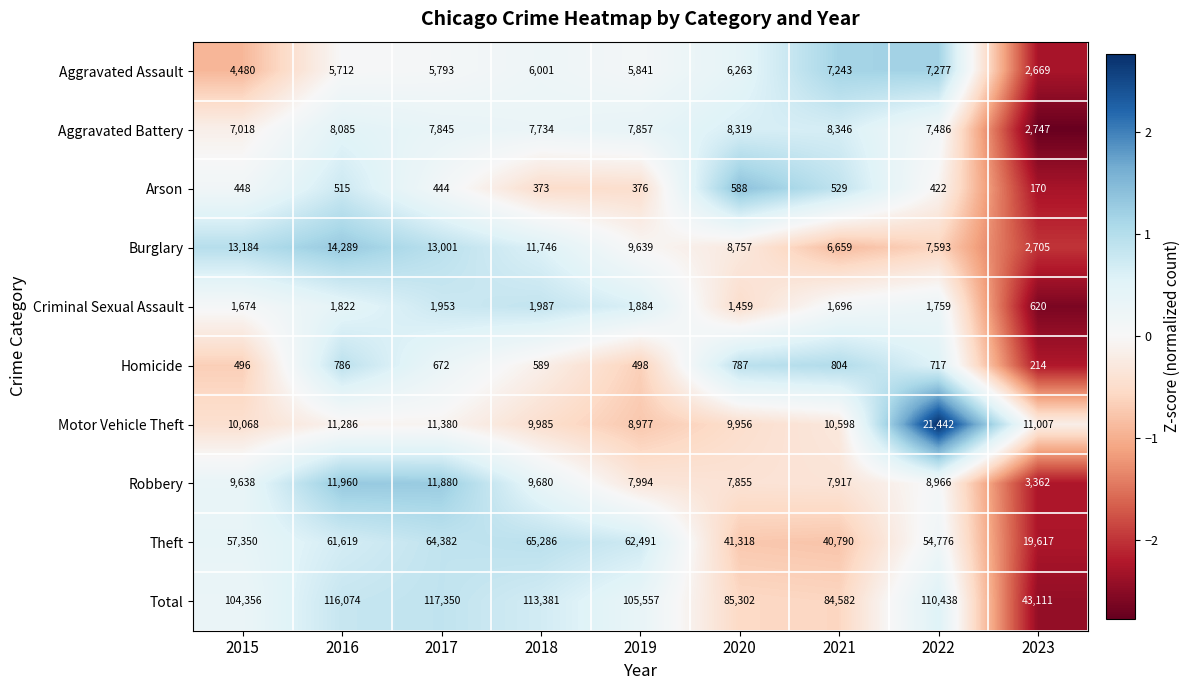

Is it true that Motor Vehicle Theft equals 17277 at 2017?

False